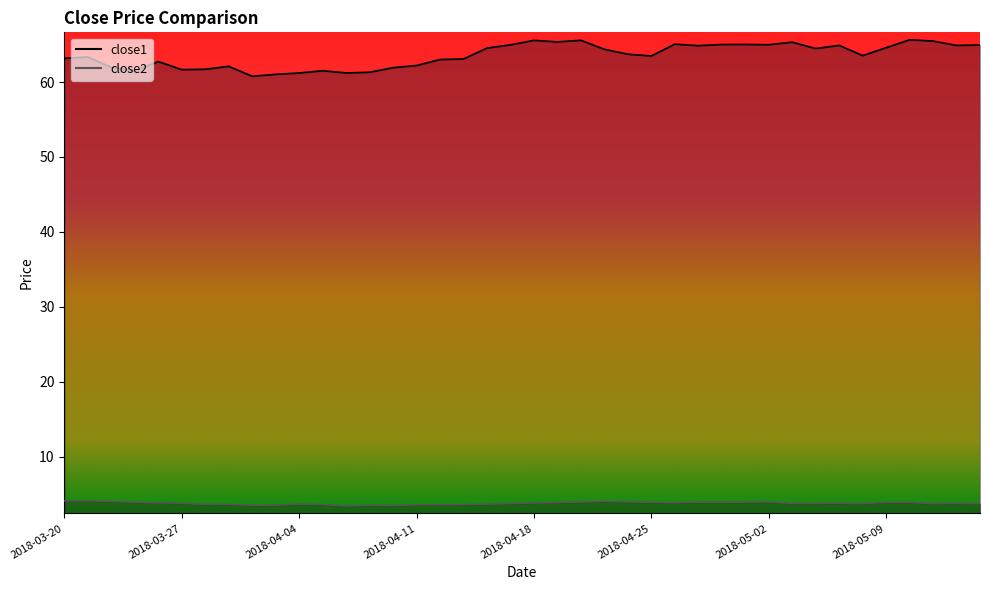

Reading left to right, what are all the values shown in this chart?

close1: 63.2	63.3	62.0	61.5	62.7	61.7	61.7	62.1	60.8	61.0	61.2	61.5	61.2	61.3	61.9	62.2	63.0	63.1	64.5	65.0	65.6	65.4	65.6	64.4	63.7	63.5	65.1	64.9	65.0	65.0	65.0	65.3	64.5	64.9	63.5	64.6	65.6	65.5	64.9	64.9
close2: 4.1	4.1	4.0	3.9	3.8	3.8	3.6	3.6	3.5	3.5	3.7	3.6	3.4	3.5	3.5	3.6	3.6	3.6	3.7	3.7	3.8	3.9	3.9	4.0	3.9	3.9	3.9	3.9	3.9	3.9	4.0	3.8	3.8	3.8	3.7	3.9	3.9	3.7	3.8	3.7